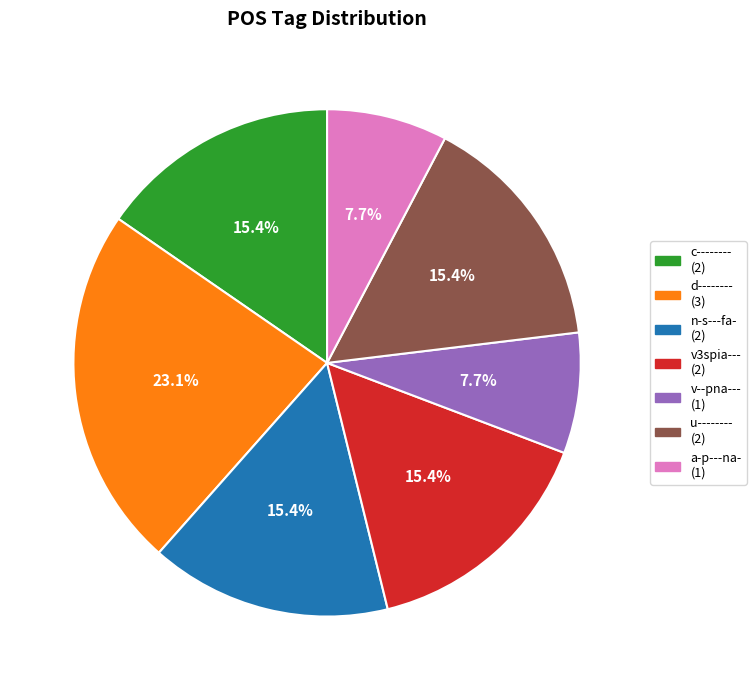

What is the ratio of the value at u-------- to the value at n-s---fa-?

1.0